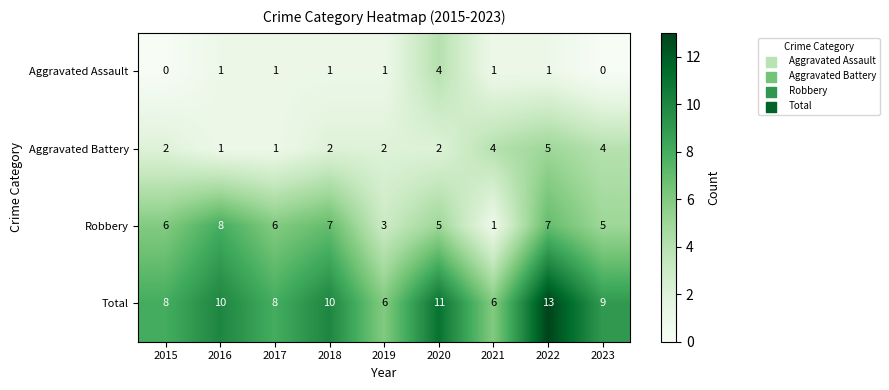

Is it true that Robbery equals 7 at 2022?

True